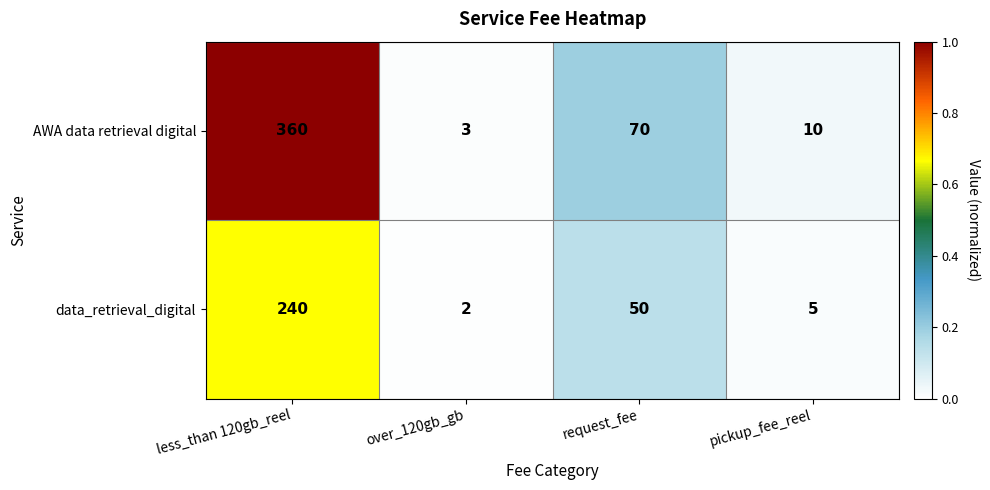

True or false: AWA data retrieval digital has a value of 641 at less_than 120gb_reel.

False